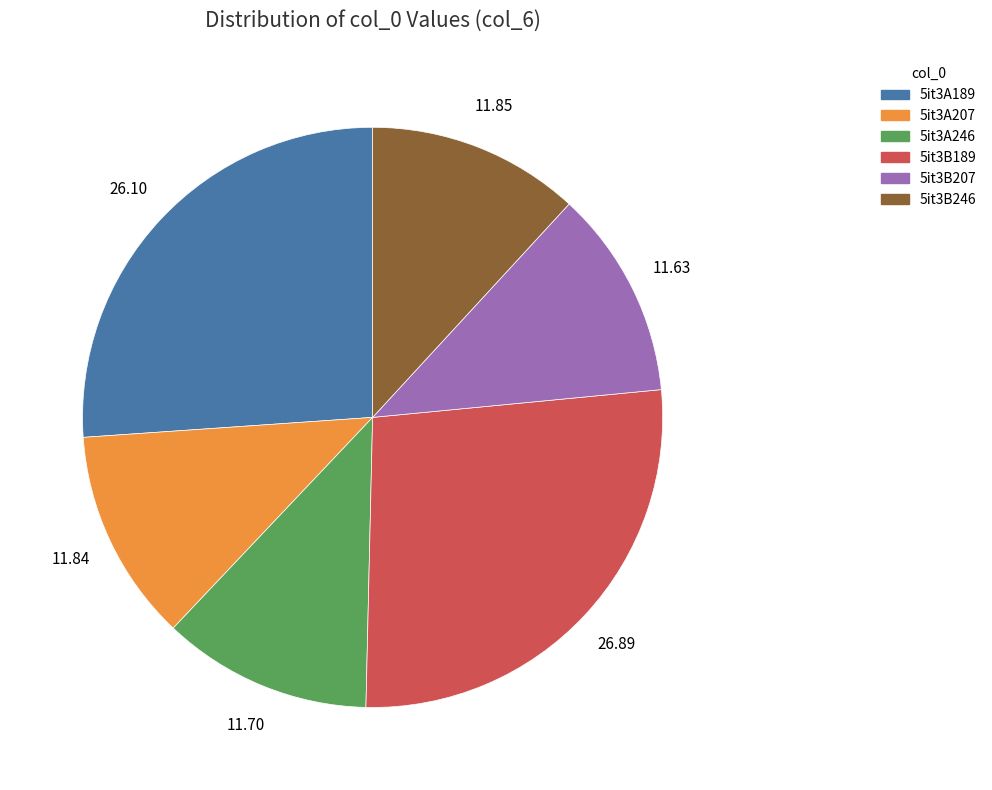

Which slice is the largest?

5it3B189